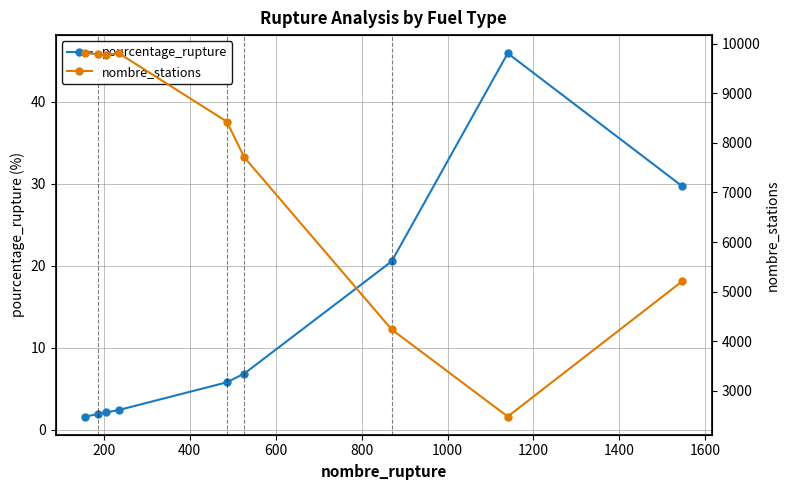

How many categories are shown in the chart?

9